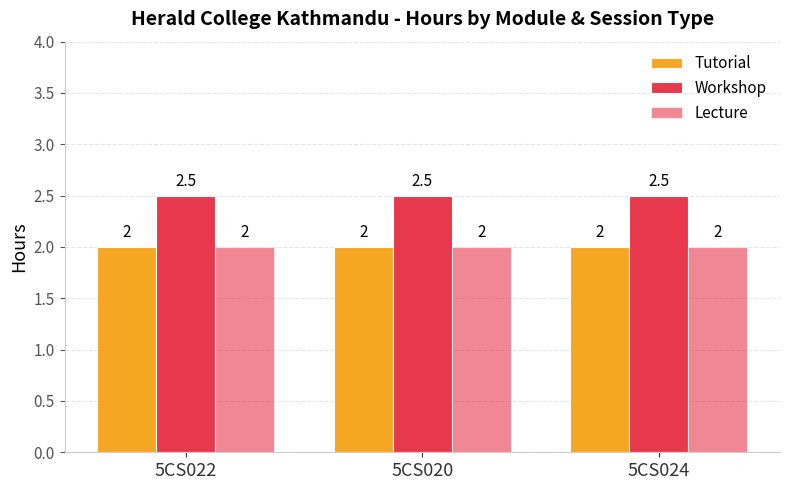

Reading right to left, what are all the values shown in this chart?

Tutorial: 5CS024=2.0	5CS020=2.0	5CS022=2.0
Workshop: 5CS024=2.5	5CS020=2.5	5CS022=2.5
Lecture: 5CS024=2.0	5CS020=2.0	5CS022=2.0